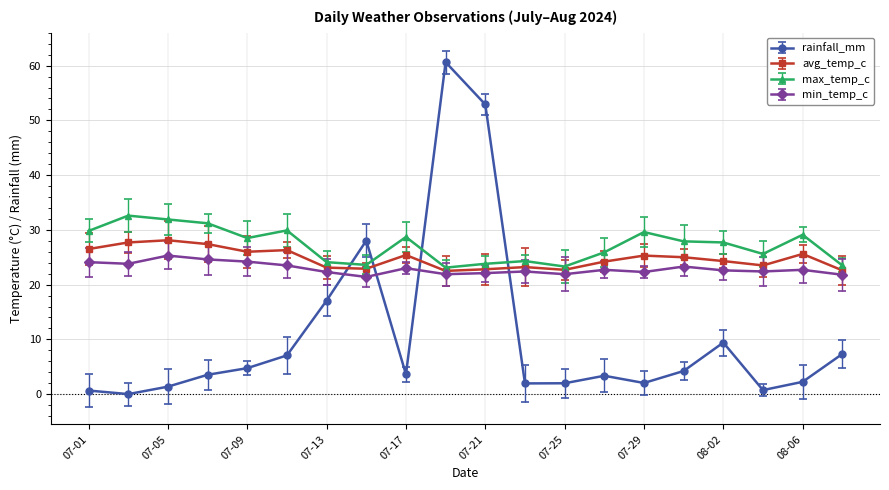

What is the lowest value of the avg_temp_c series?

22.5